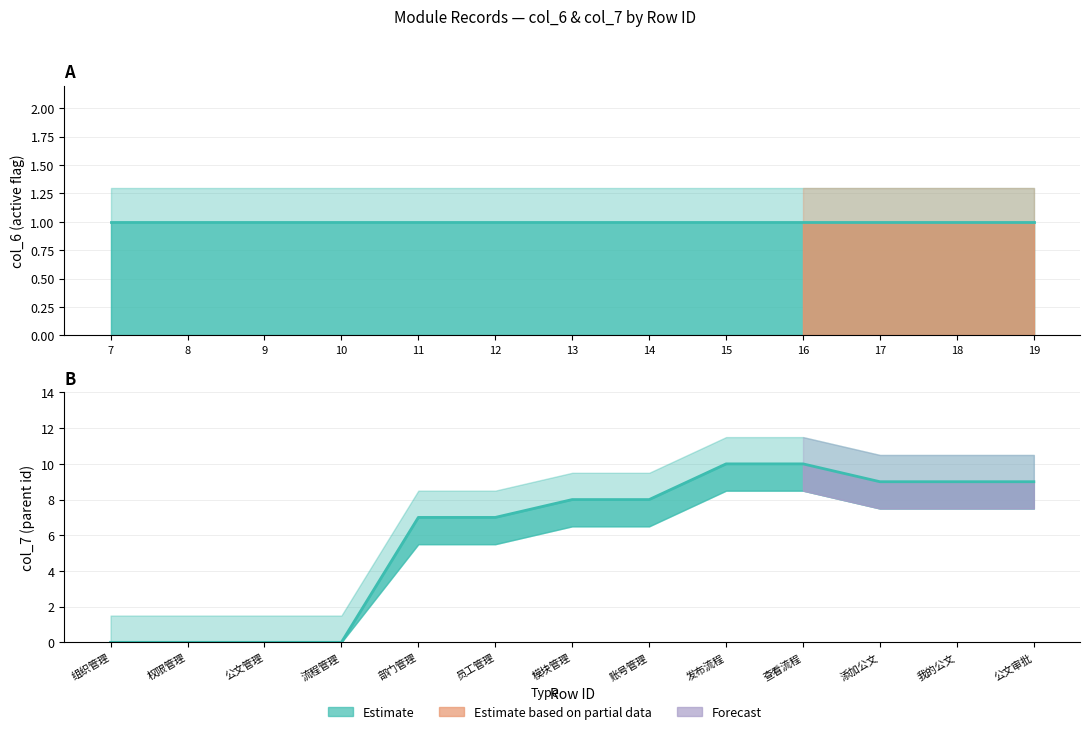

True or false: the data has more than 2 interior local peaks.

False